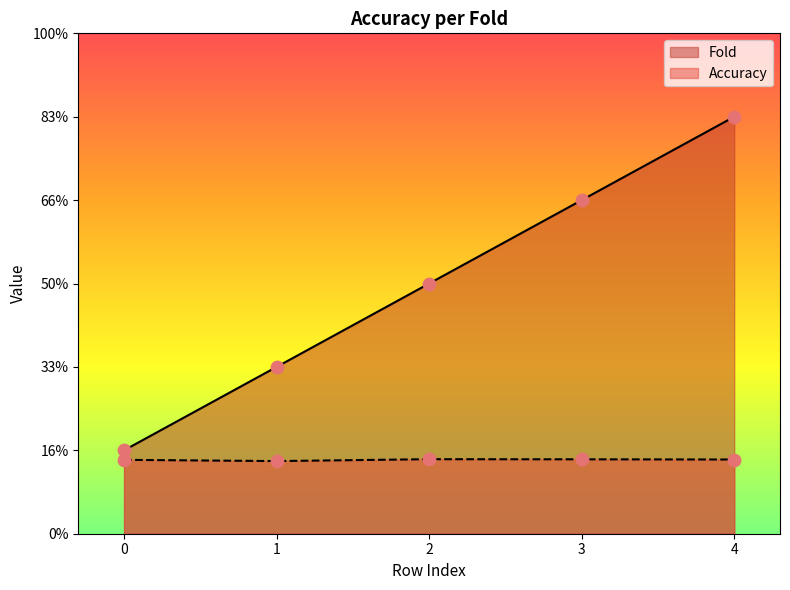

What is the total value across all series at 0?

1.9